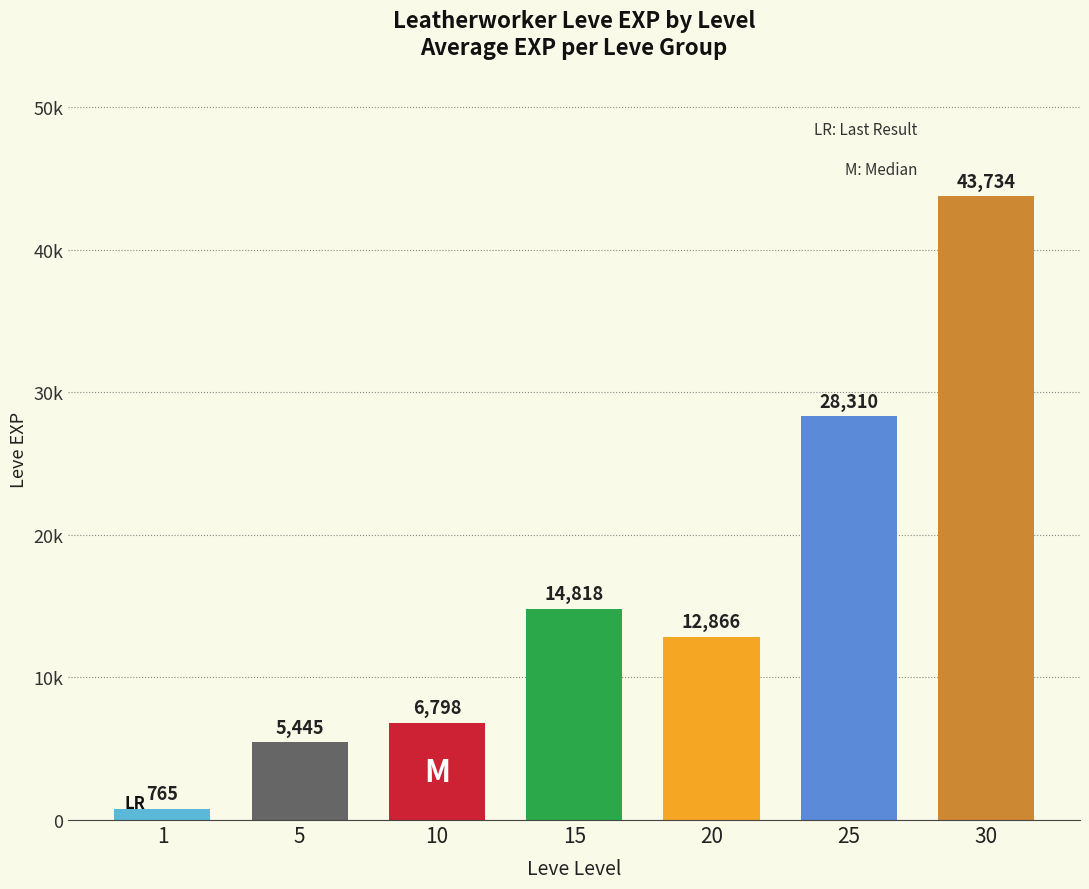

Are the bars horizontal?

No